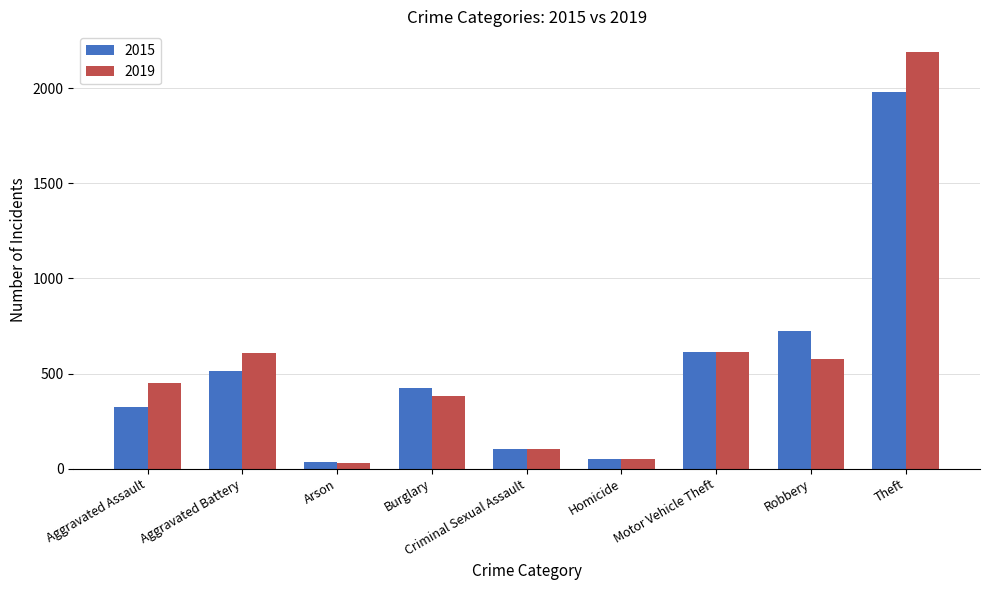

At which label is 2015 closest to 1008?

Robbery